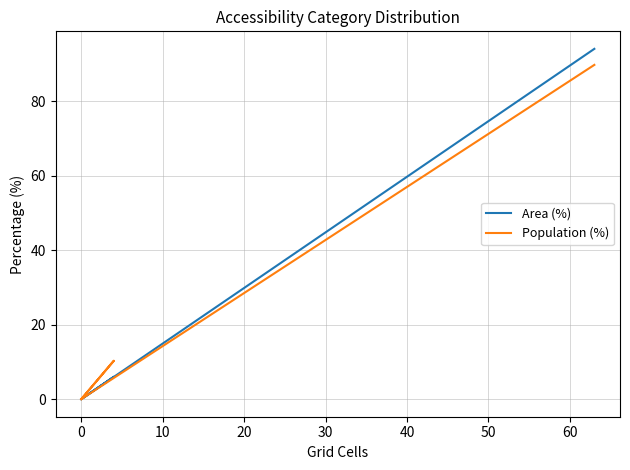

Rank the series by their maximum value, from highest to lowest.

Area (%), Population (%)